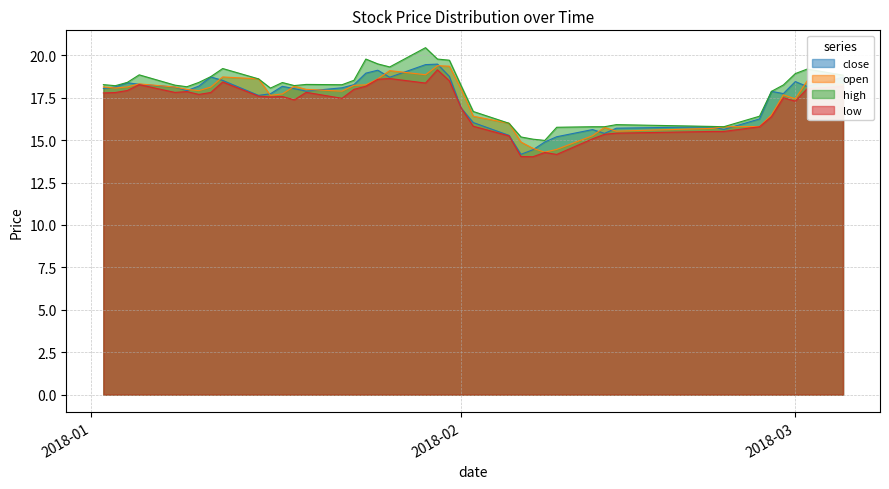

The low series shows 23.2 at 2018-02-08. True or false?

False